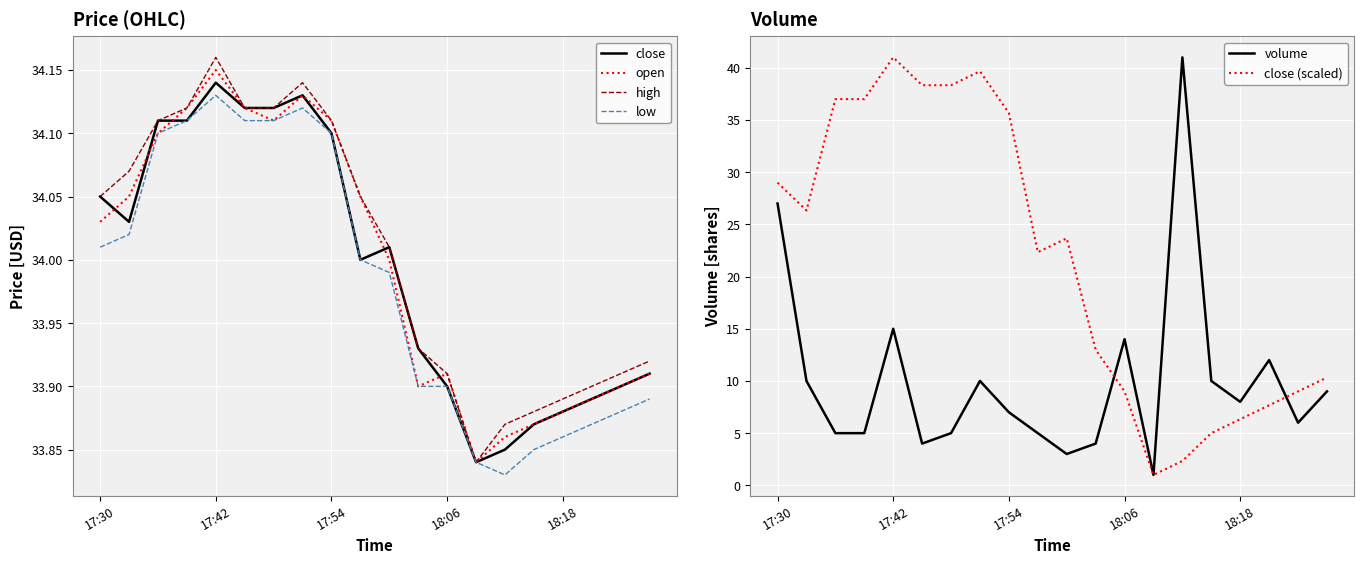

At which label does low reach its peak?

17:42